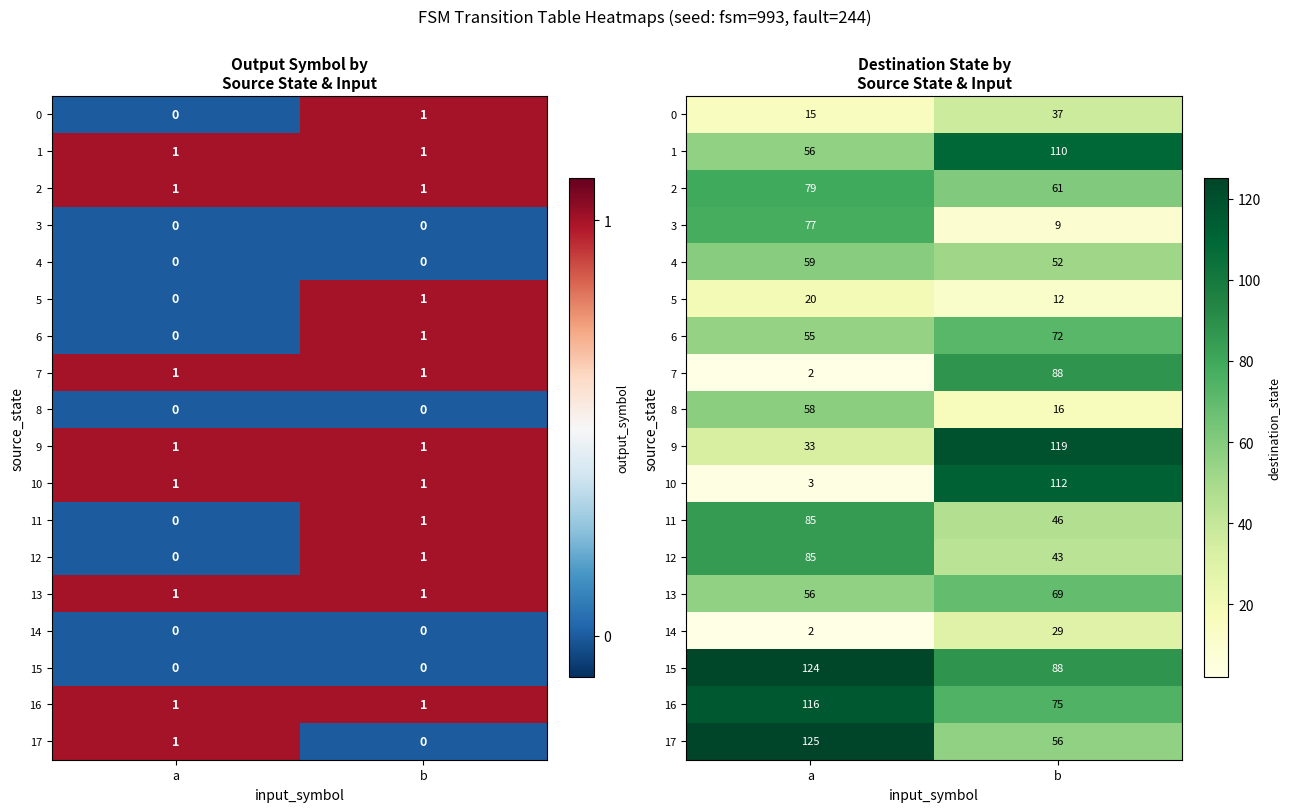

How many distinct data groups are displayed?

18